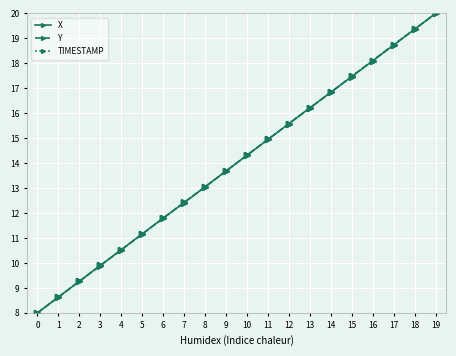

At which category does the chart reach its peak across all series?

19